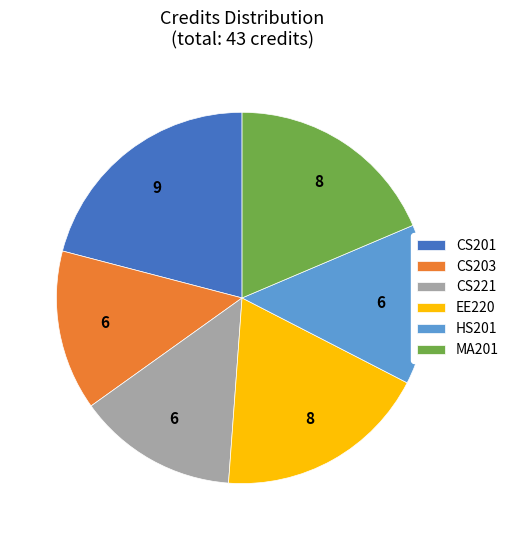

Count the number of slices in the pie.

6